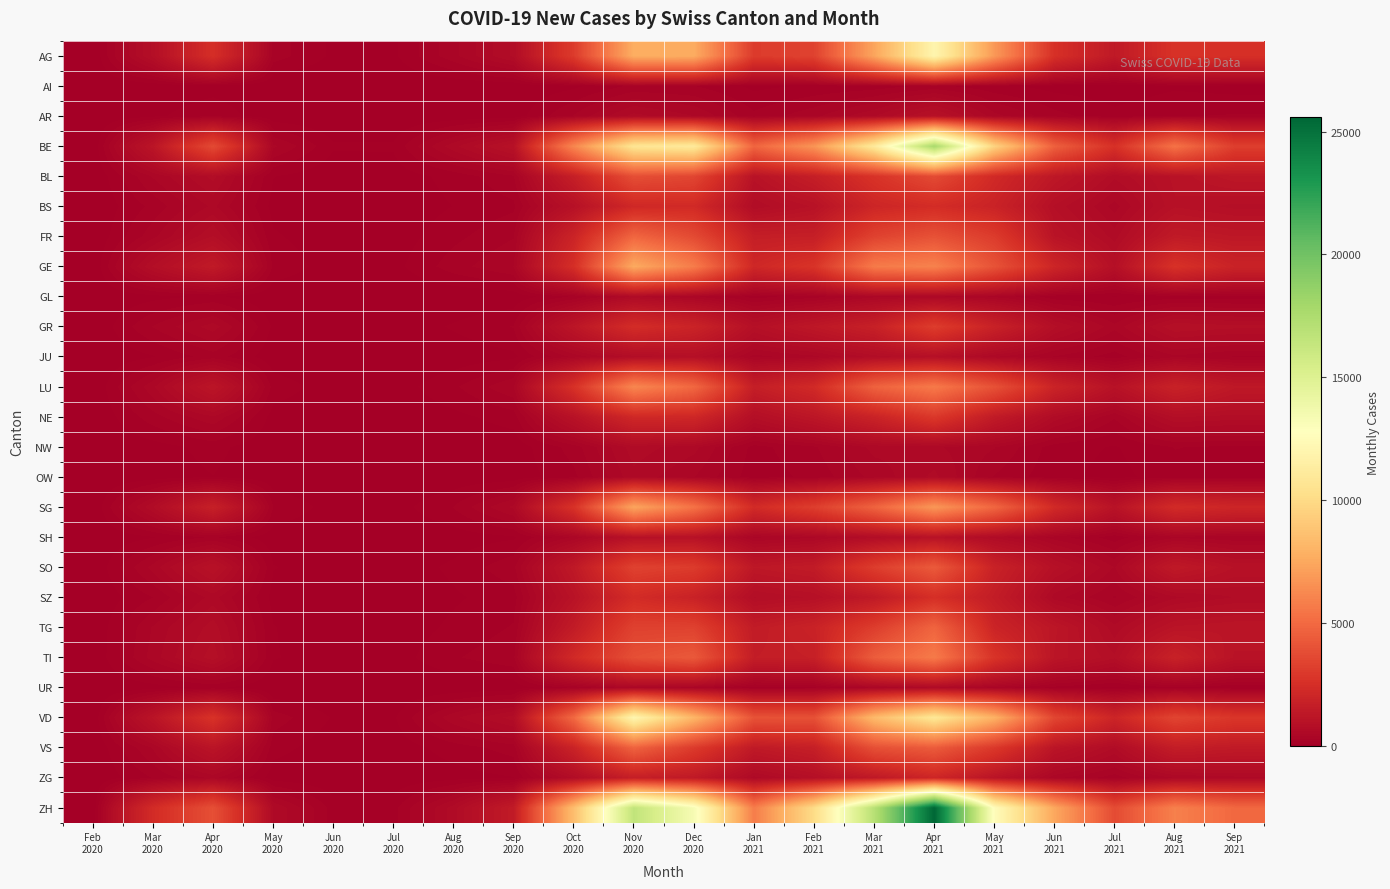

Rank the series by their maximum value, from highest to lowest.

ZH, BE, VD, AG, GE, SG, LU, TI, FR, TG, VS, SO, BL, GR, NE, SZ, BS, ZG, SH, AR, JU, NW, OW, GL, UR, AI